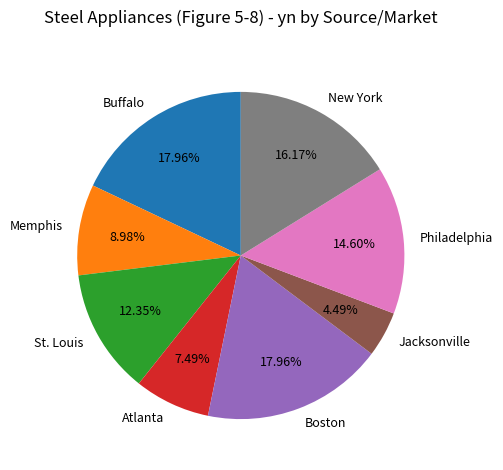

To the nearest percent, what is the combined percentage of St. Louis and Jacksonville?

17%